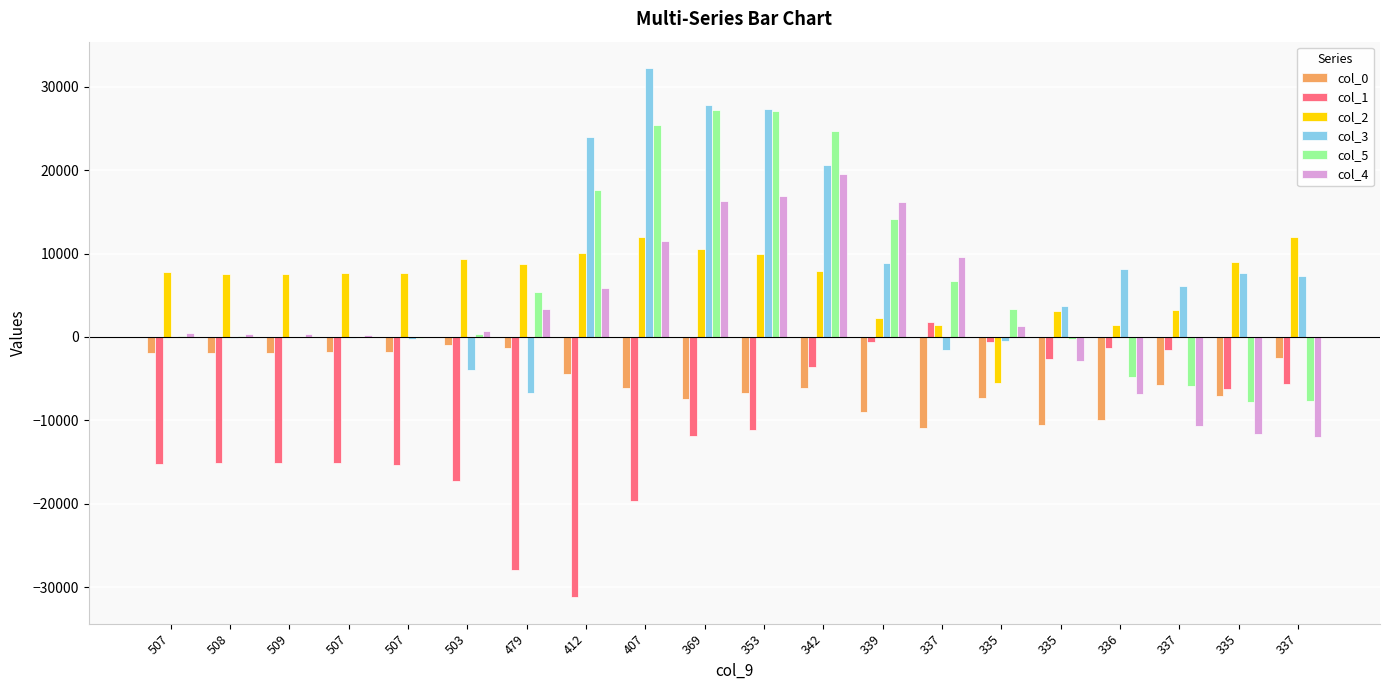

What is the difference between the col_3 values at 335 and 503?

7662